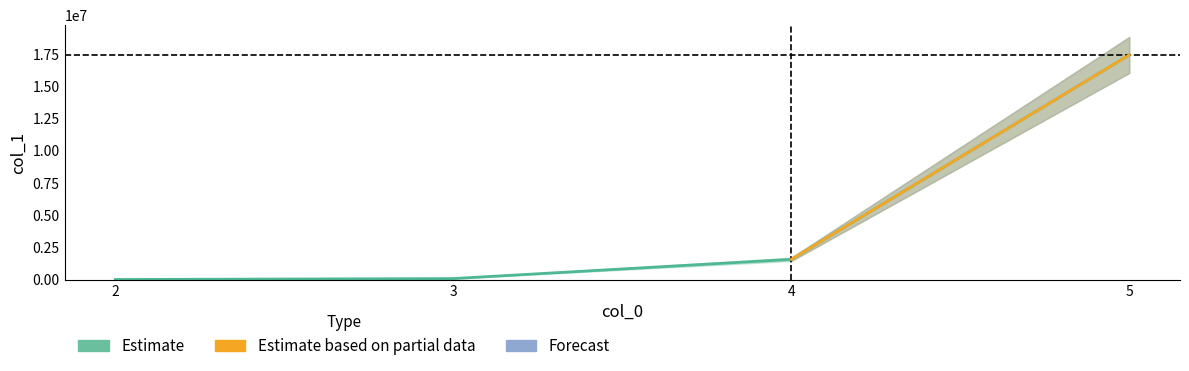

Approximately how many times larger is the value at 5 compared to 3?

241.1